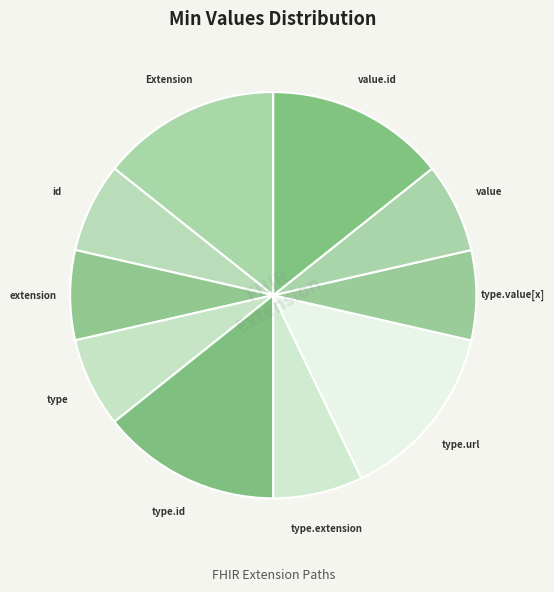

How many slices are in this pie chart?

10